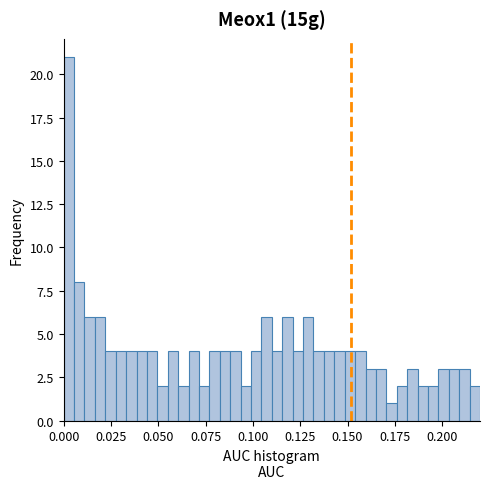

Read against the x-axis, roughly where is the centre of the tallest bar?

0.005